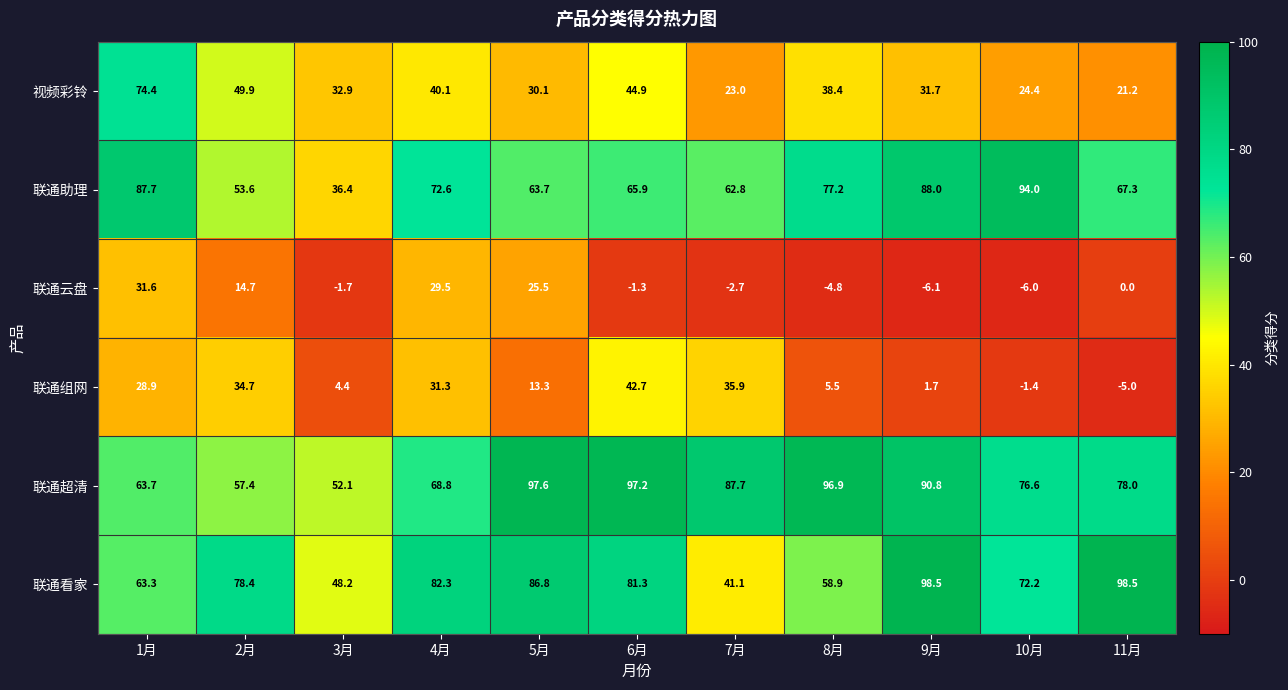

What is the smallest value displayed?

-6.1